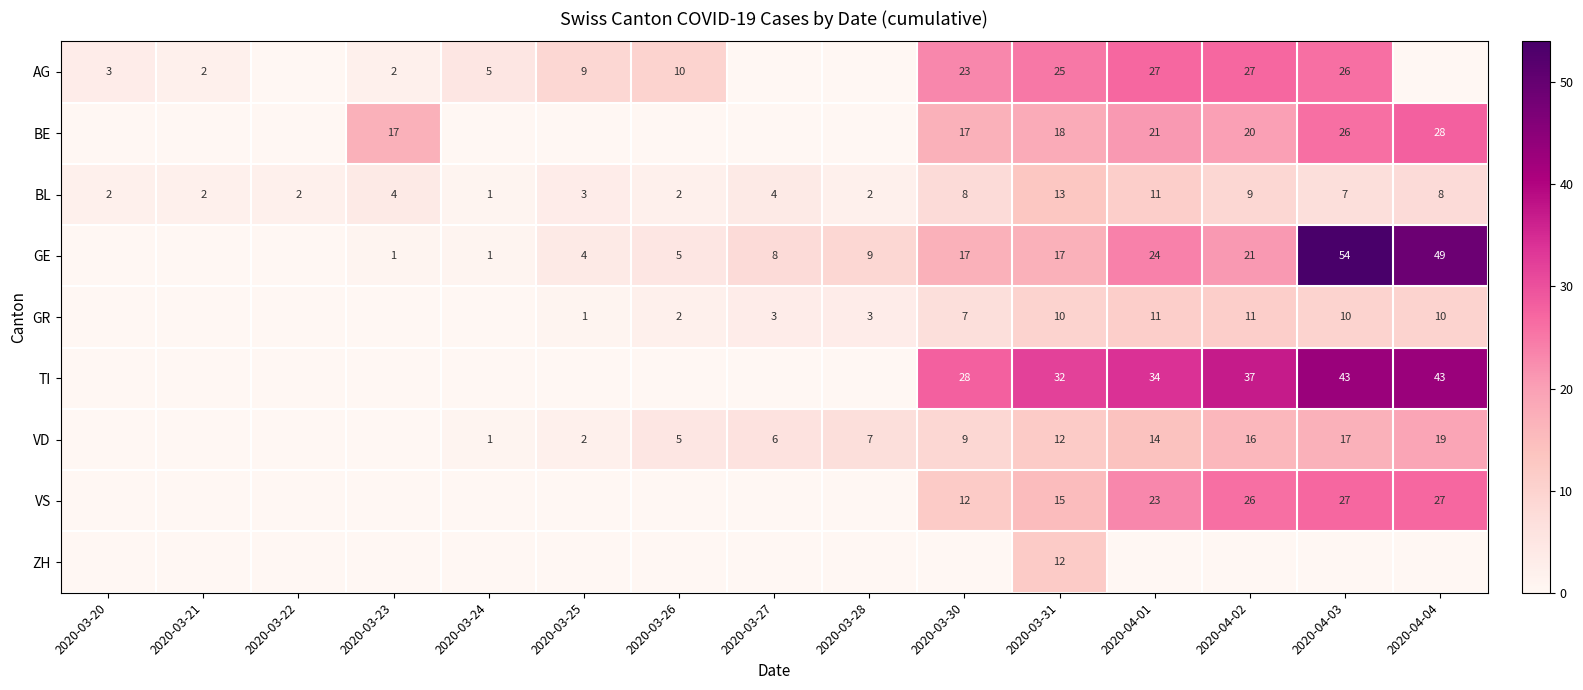

What is the greatest value displayed?

54